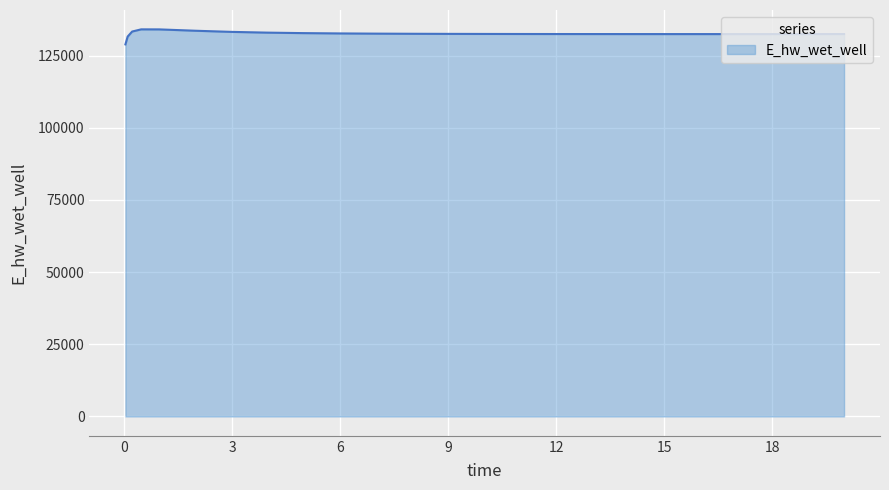

What is the minimum value shown in the chart?

128863.2